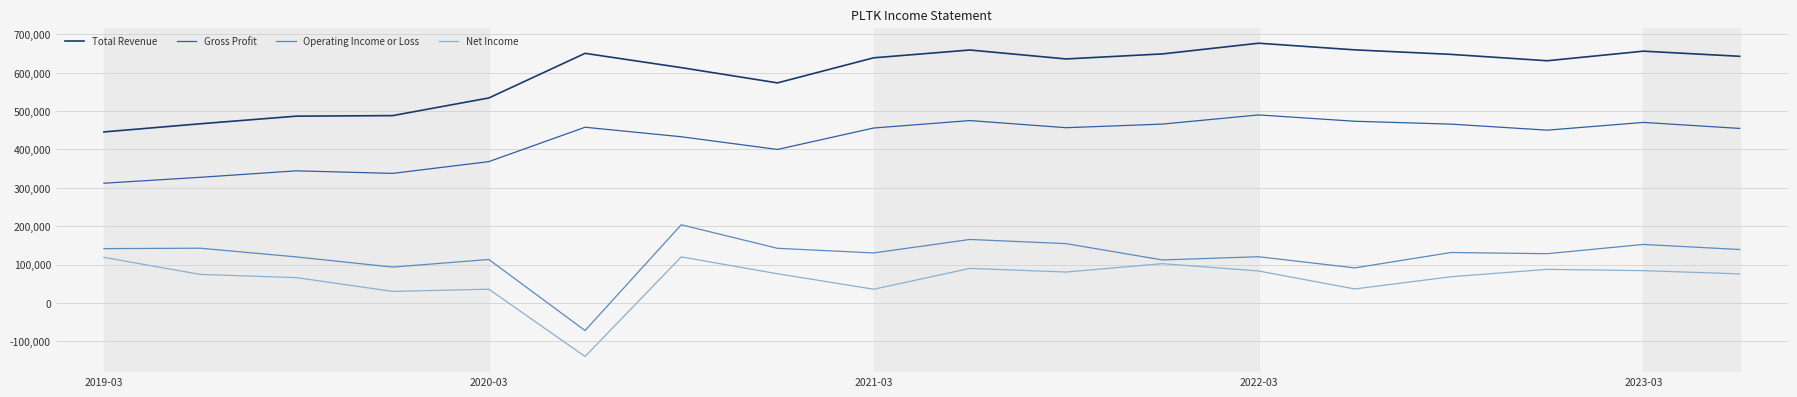

Does the chart display data point markers on the line(s)?

No